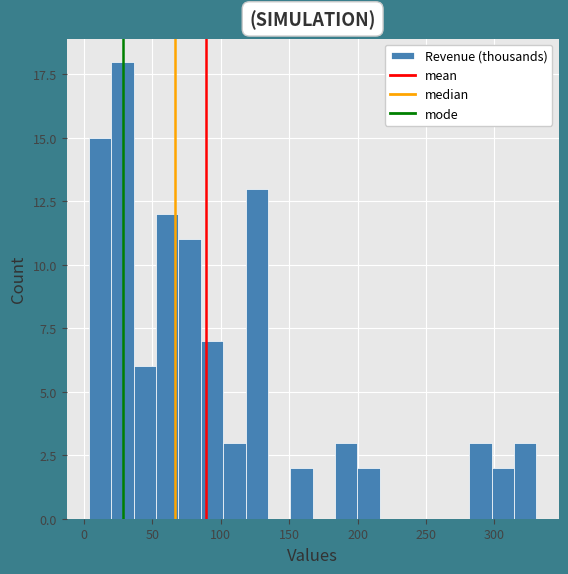

Read against the x-axis, roughly where is the centre of the tallest bar?

30